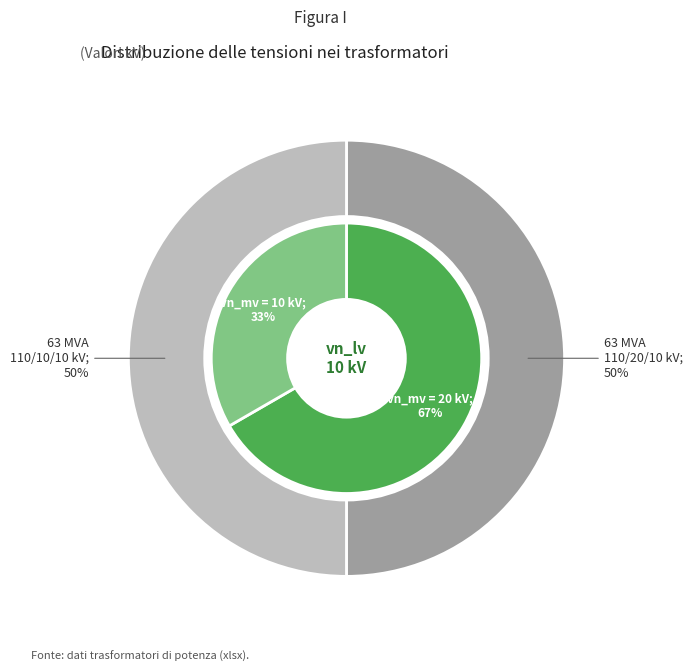

Is 63/25/38 MVA 110/20/10 kV the majority of the pie?

Yes